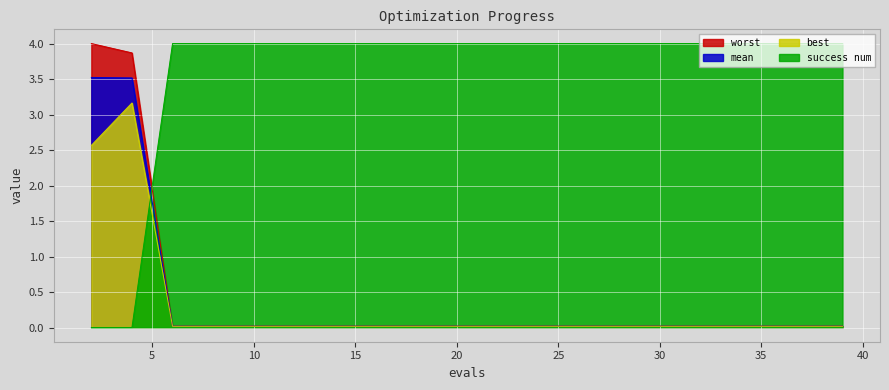

How many data points does each series have?

20